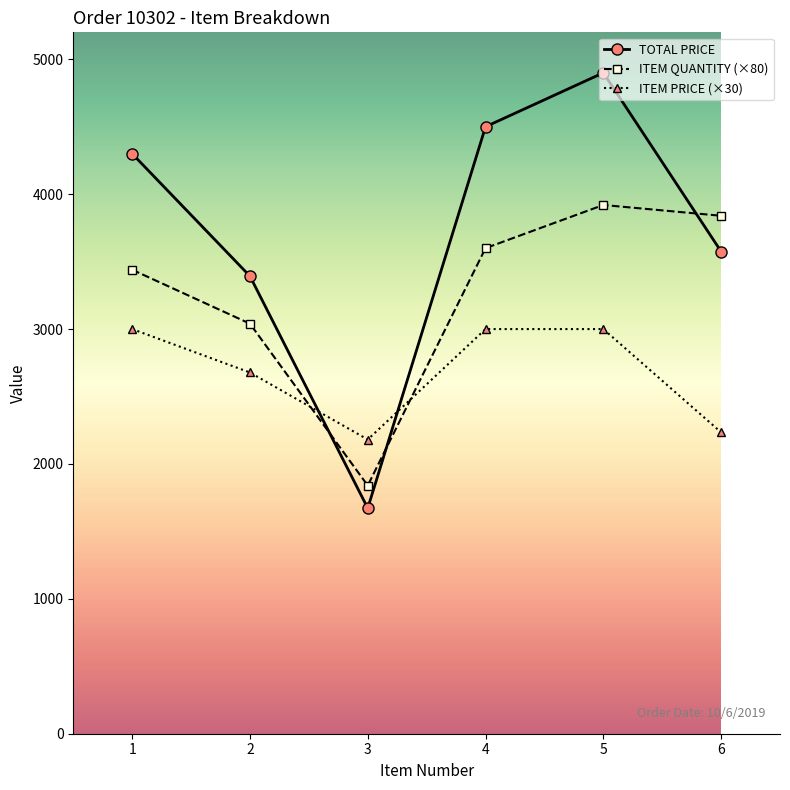

What is the difference between the highest and lowest values at 5?

1900.0